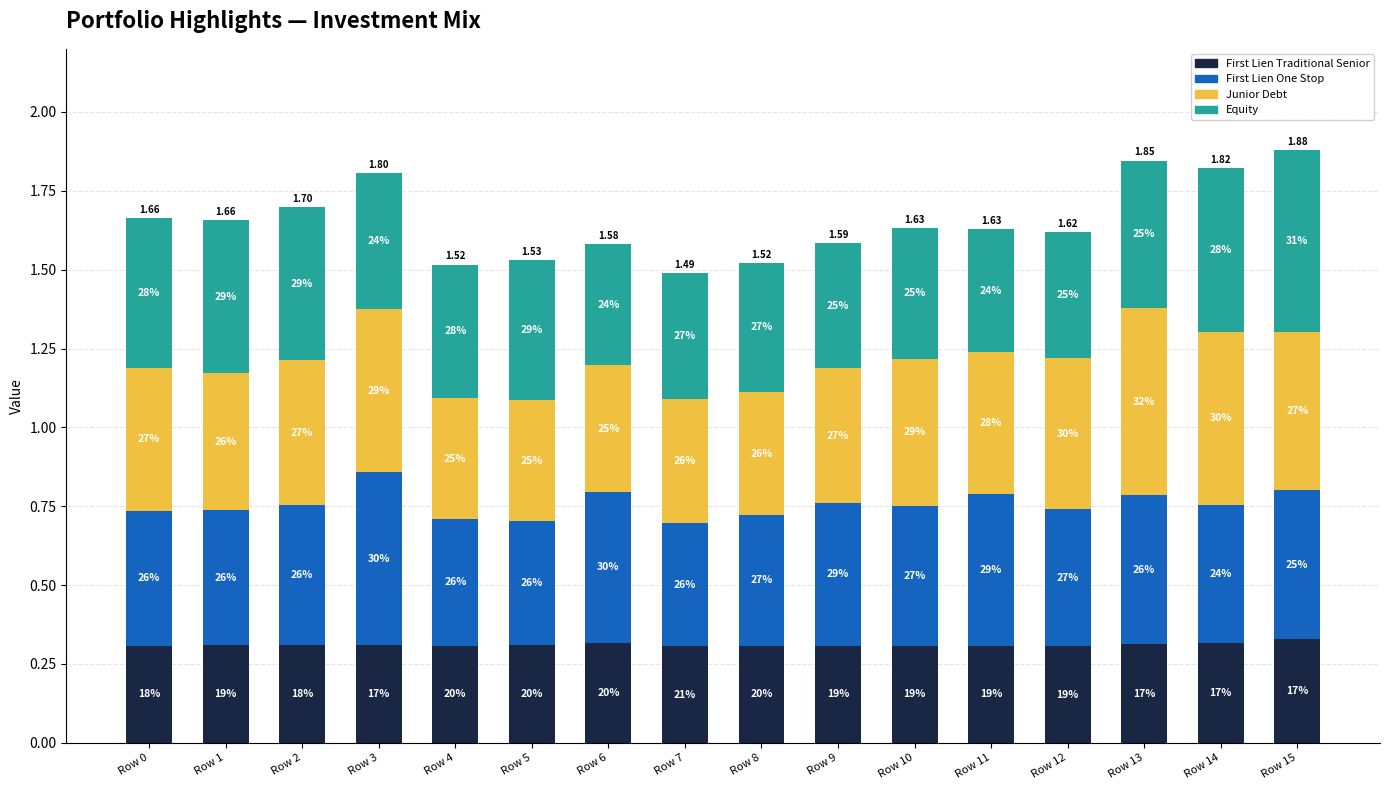

Is it true that First Lien One Stop equals 0.5 at Row 9?

True